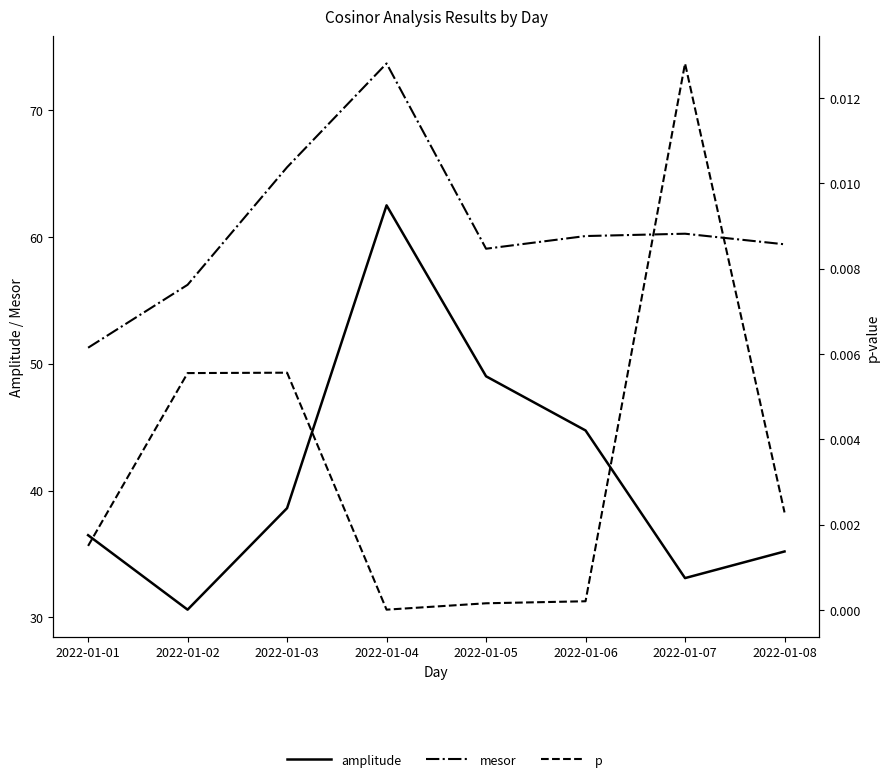

Where does the amplitude series first go above 38?

2022-01-03